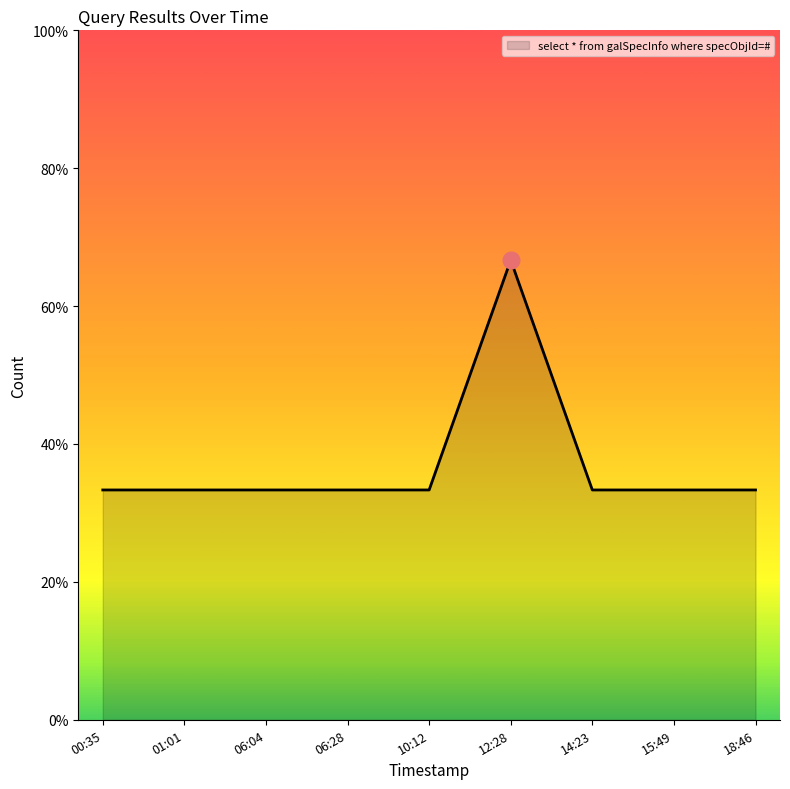

Where is the first local maximum?

12:28